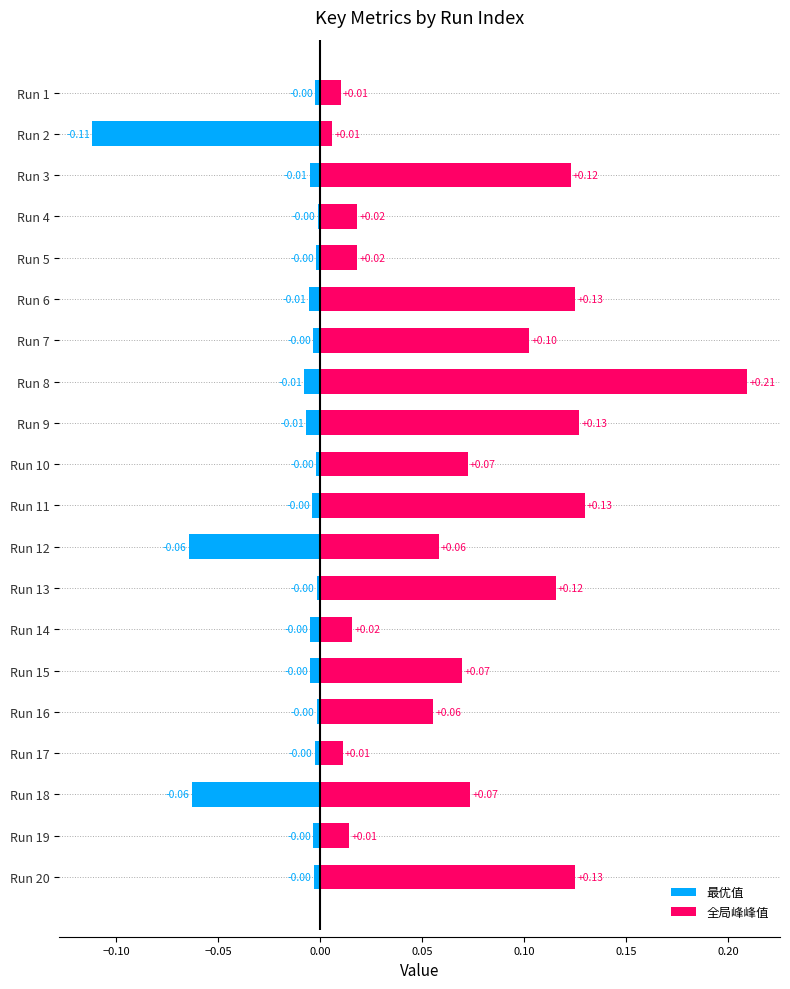

What is the label of the 10th bar from the right?

10